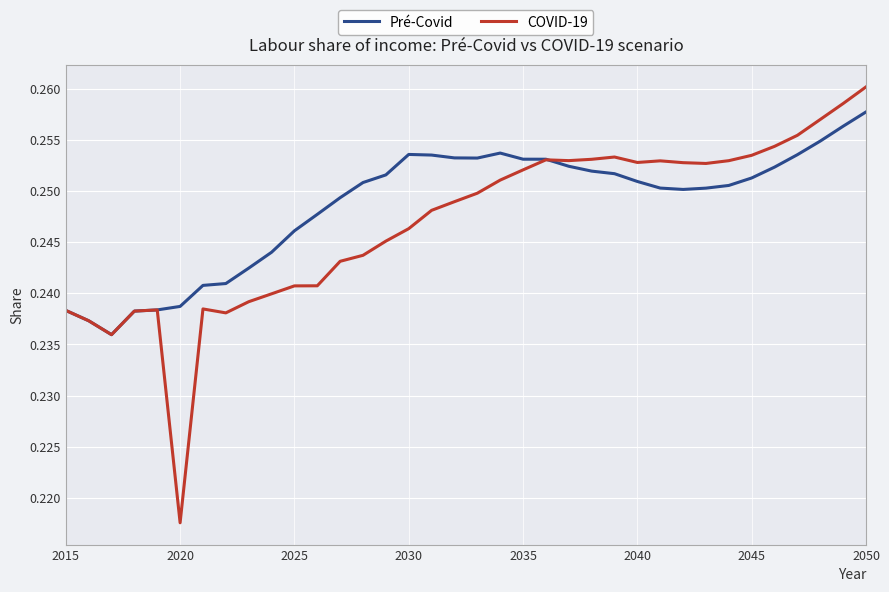

Which series has the widest spread of values?

COVID-19